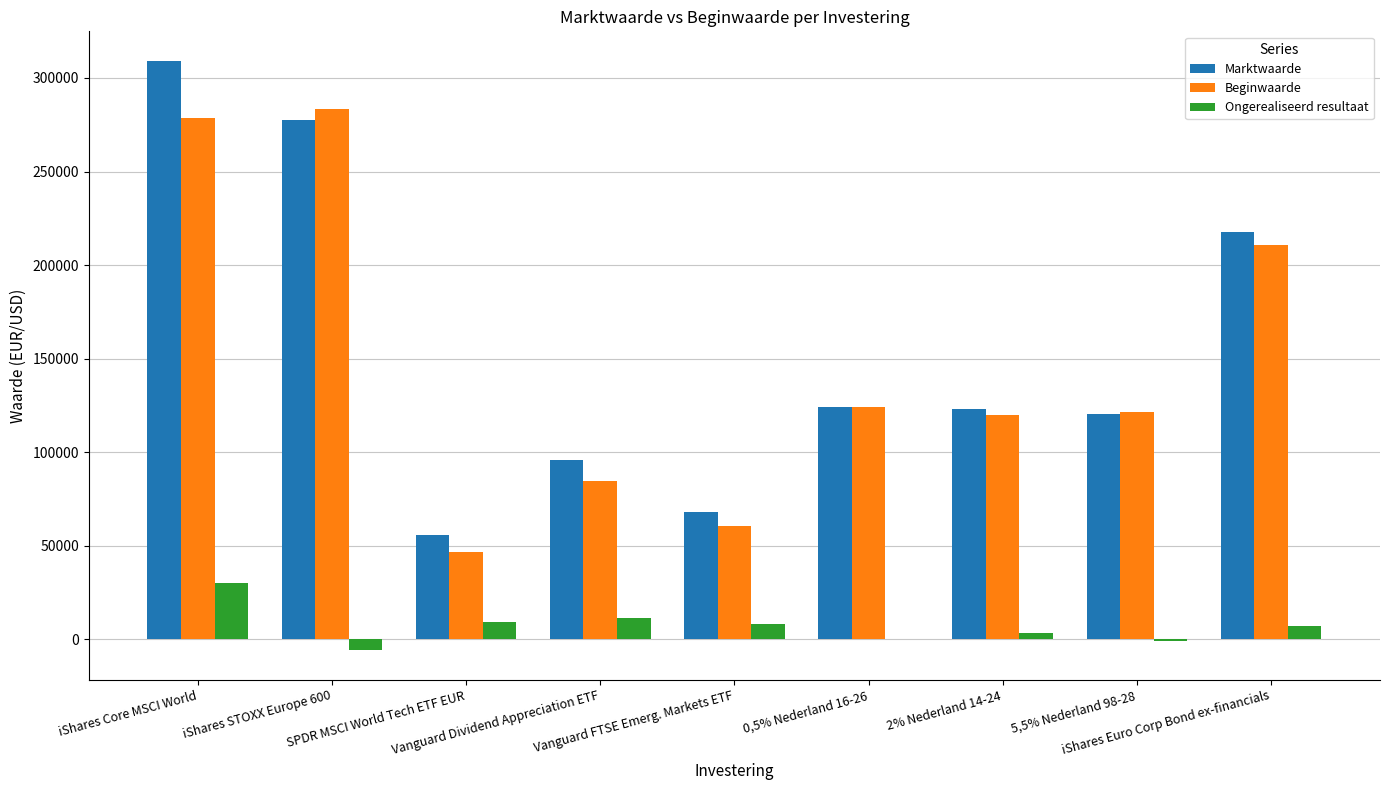

Are the bars horizontal?

No